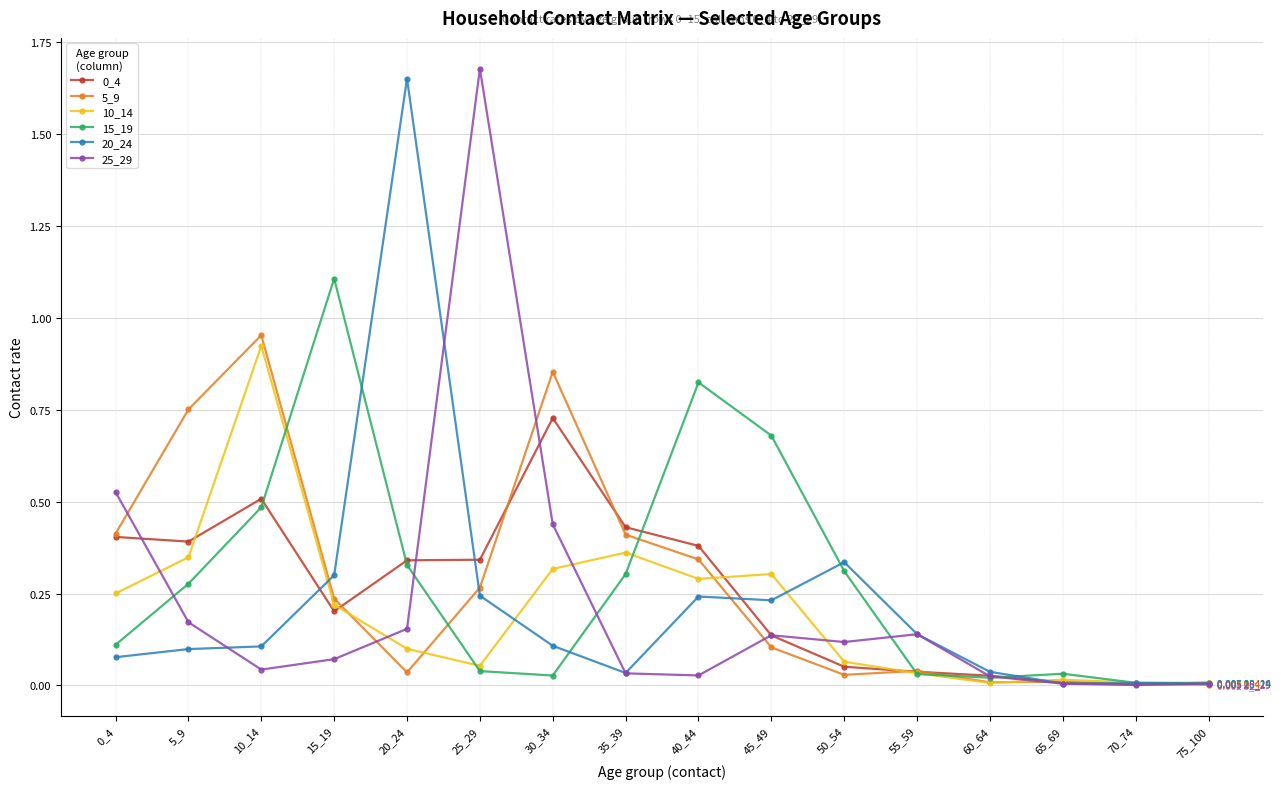

Where is the first local maximum for 0_4?

10_14